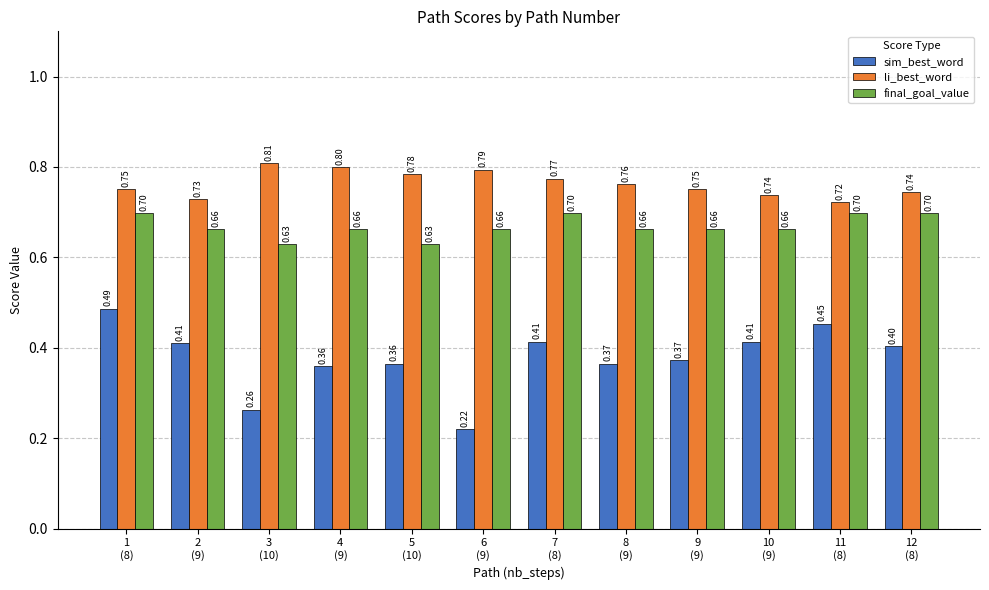

The value of sim_best_word at 5
(10) is 0.4. True or false?

True